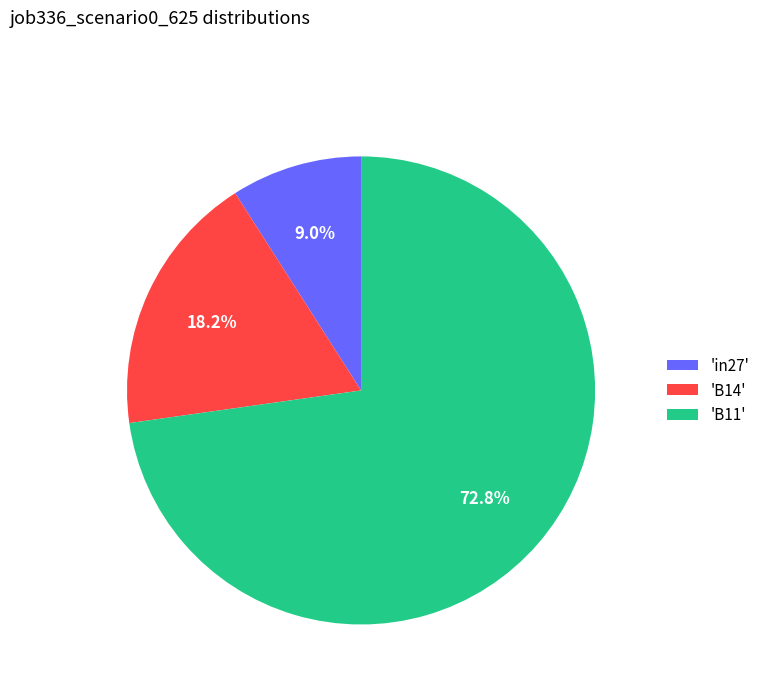

What percentage do 'B14' and 'in27' together represent?

27.2%